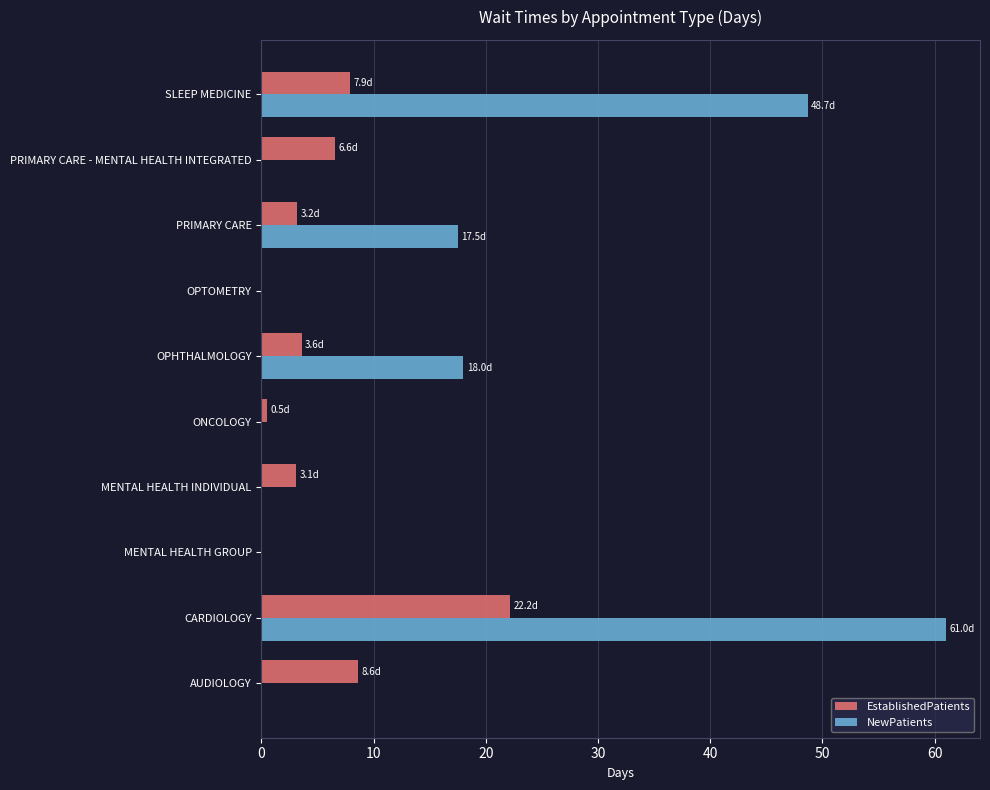

The value of NewPatients at ONCOLOGY is -25.9. True or false?

False